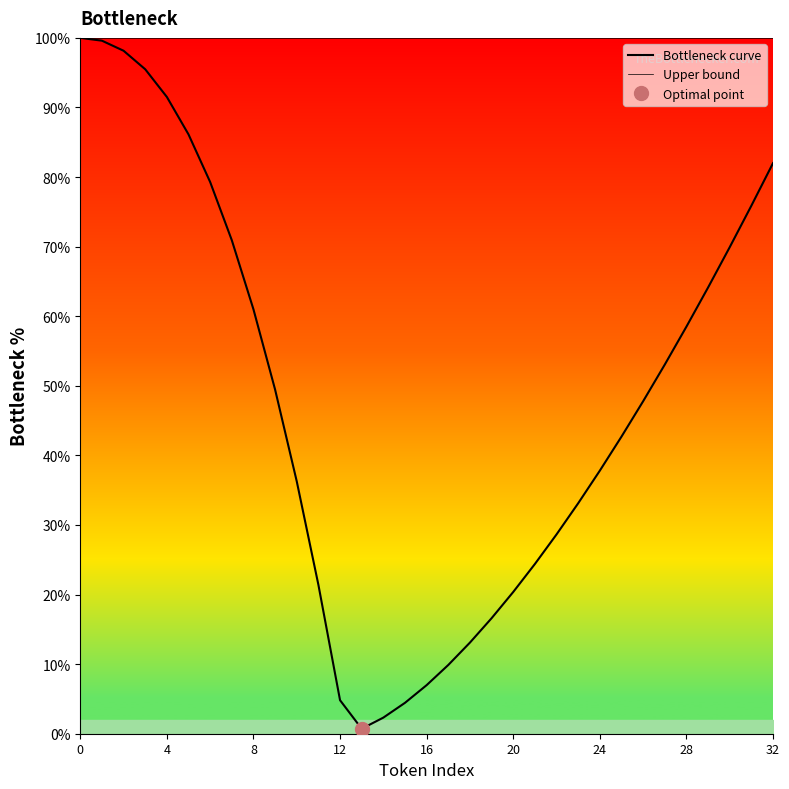

At 30, list the series in order from largest to smallest.

Upper bound, Bottleneck curve